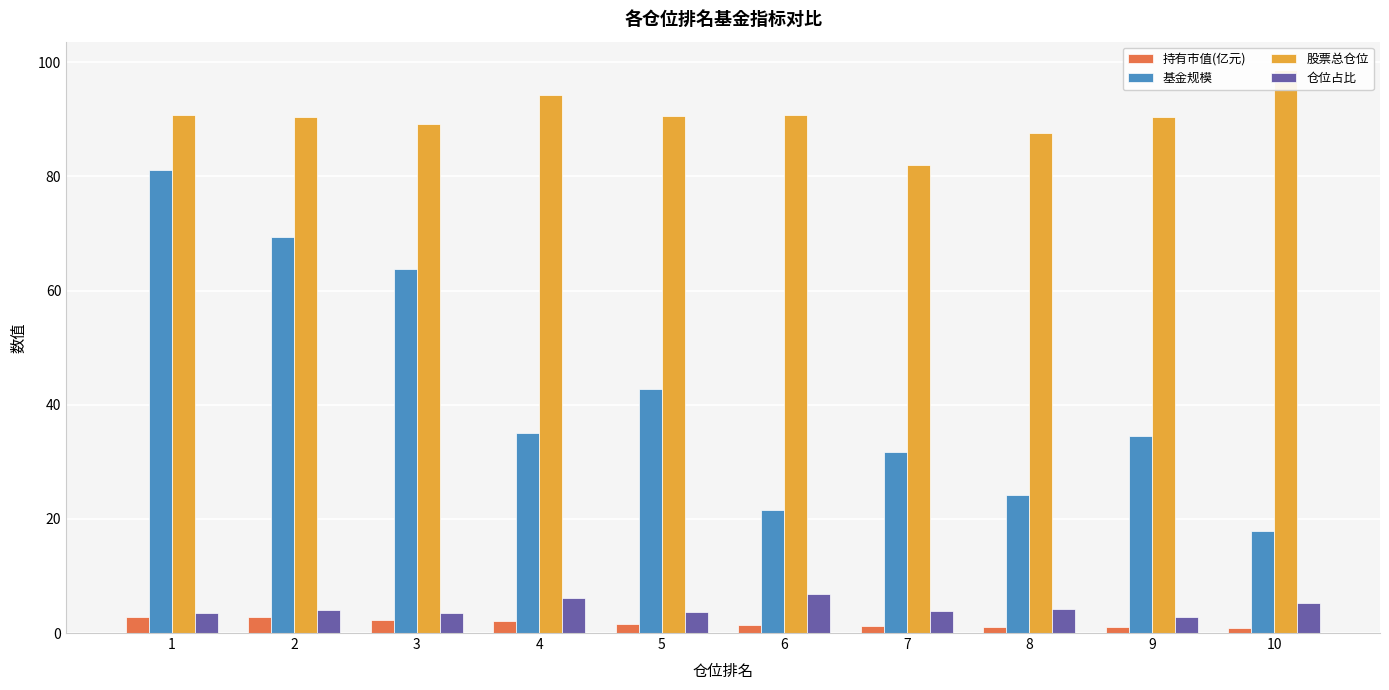

At which label is 持有市值(亿元) closest to 1?

8